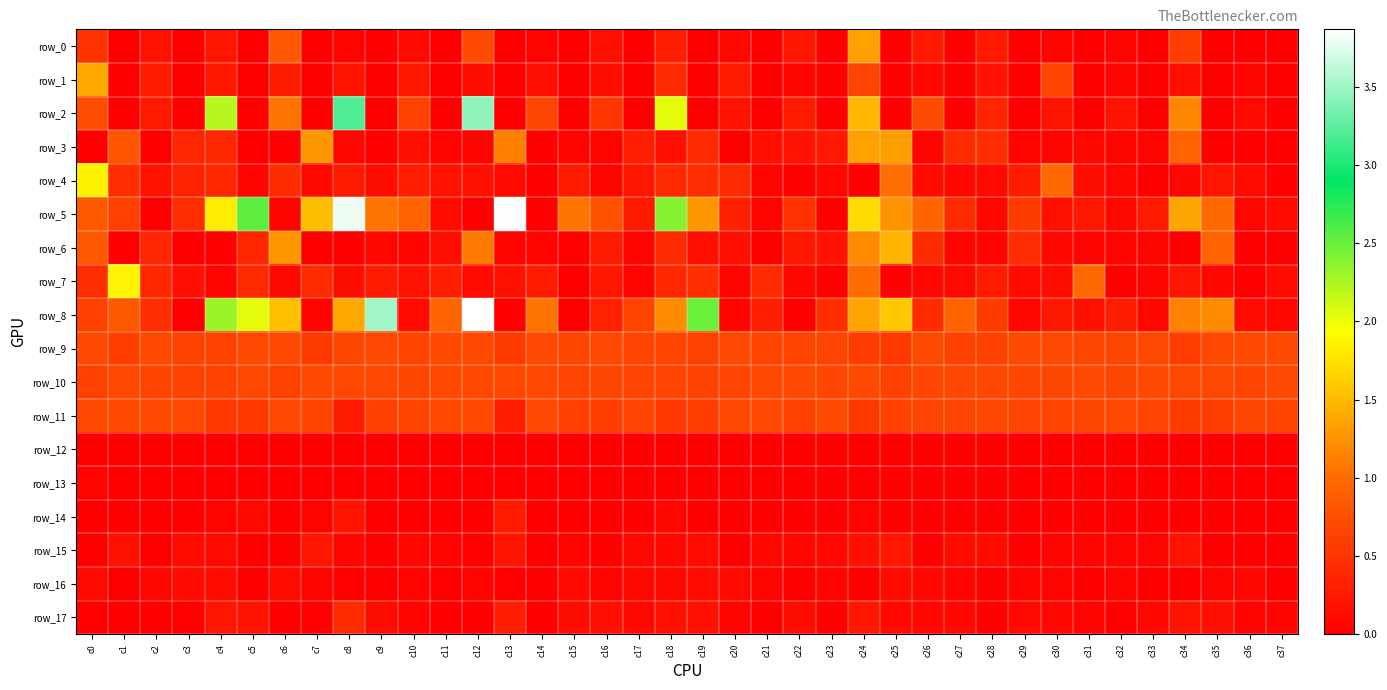

What is the sum of all row_8 values?

32.5